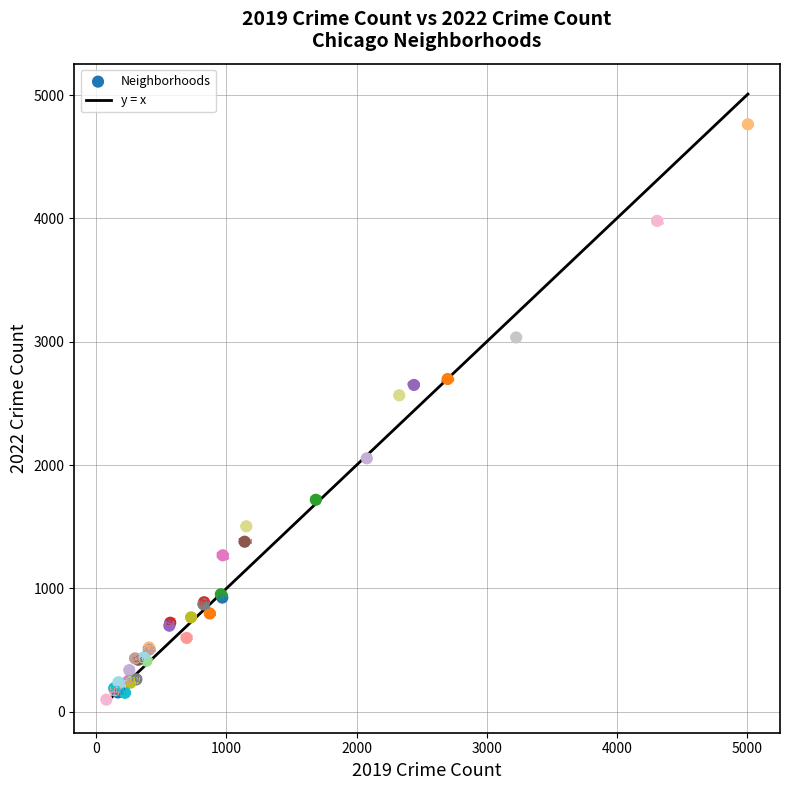

What Y value in the scatter plot is closest to 2431?

2566